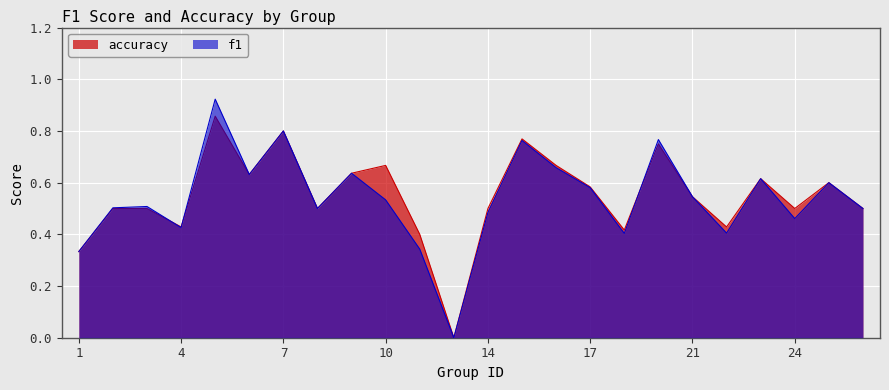

What is the value of the f1 point at the 14th from the left?

0.8